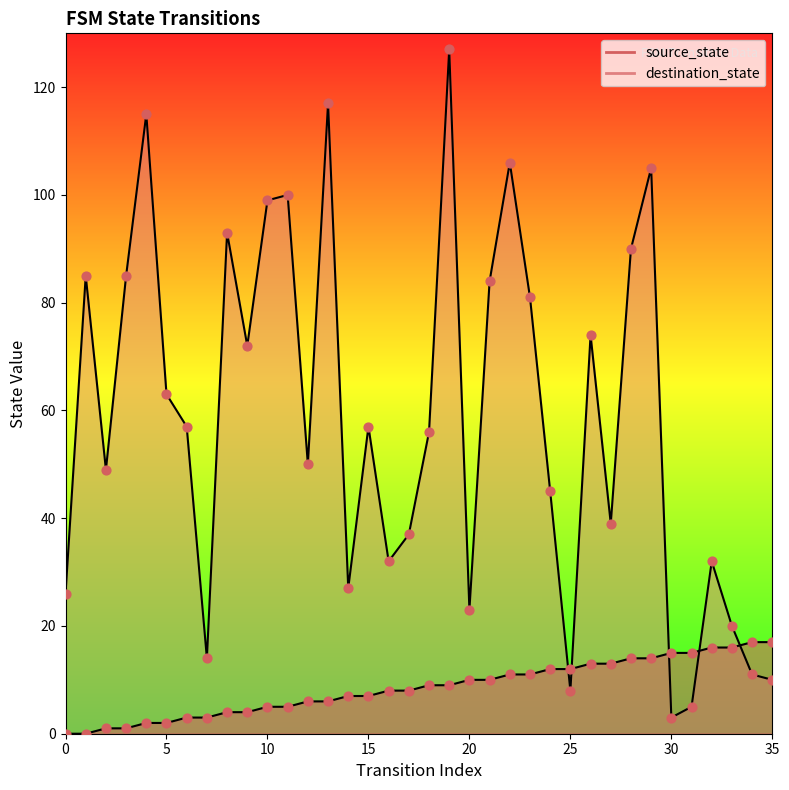

At how many categories does at least one series exceed 5?

36